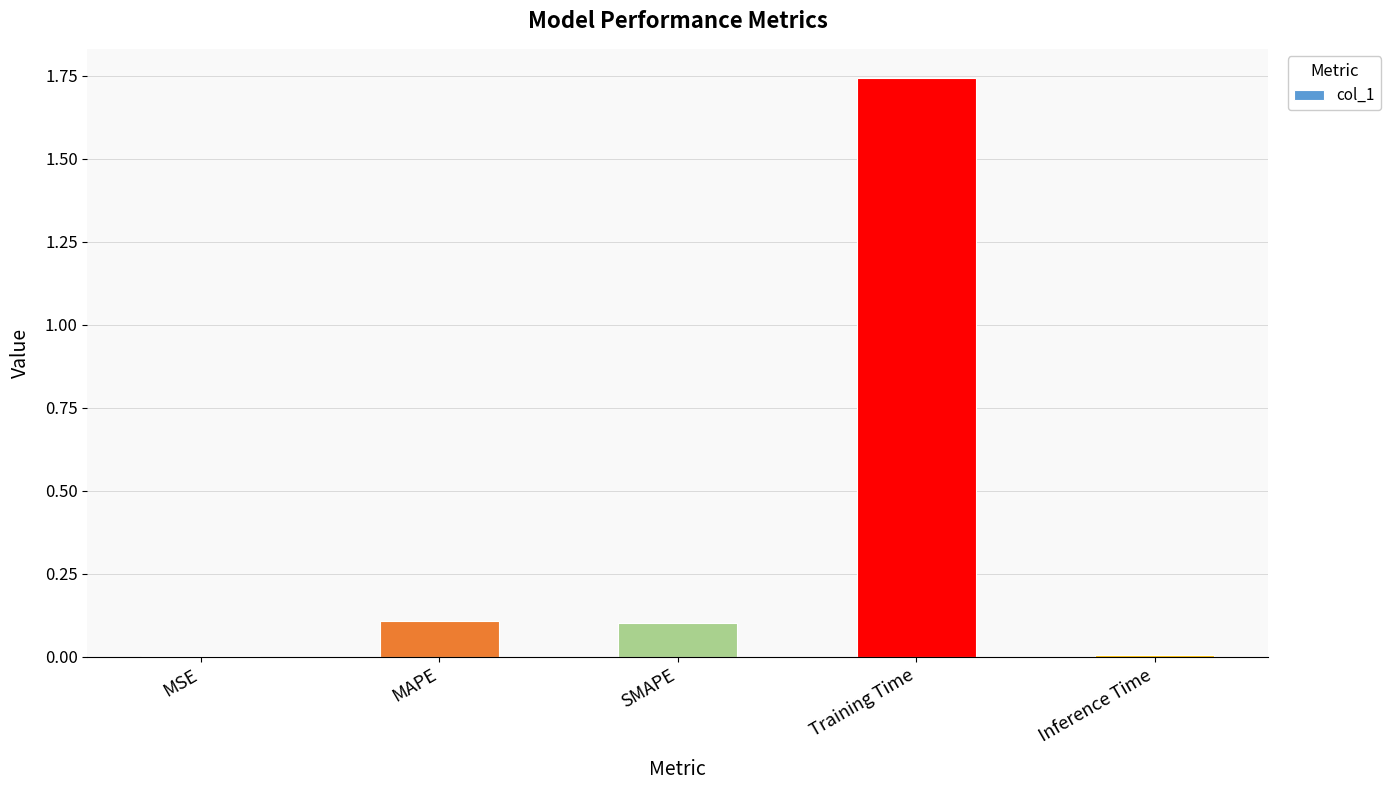

At which category does the chart reach its peak across all series?

Training Time